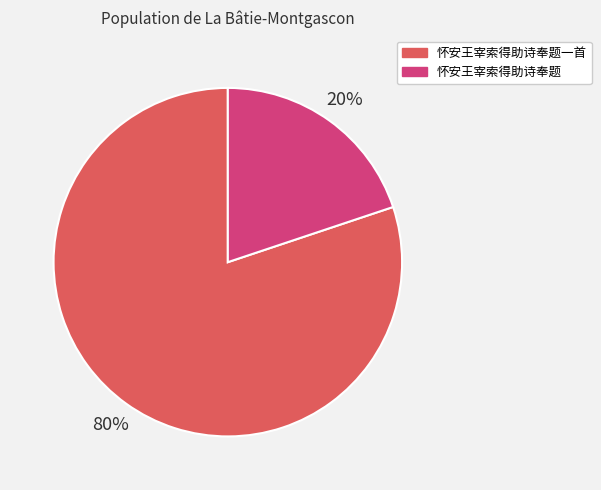

To the nearest percent, what is the combined percentage of 怀安王宰索得助诗奉题 and 怀安王宰索得助诗奉题一首?

100%